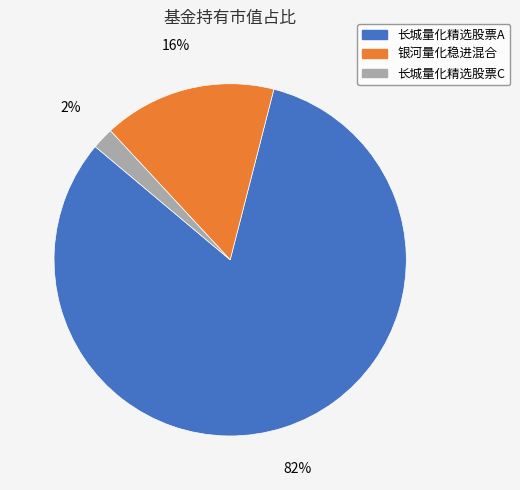

Which slice is the largest?

长城量化精选股票A